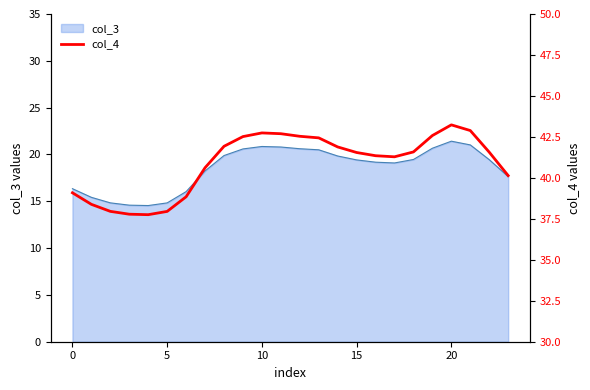

What is the lowest value of the col_3 series?

14.5